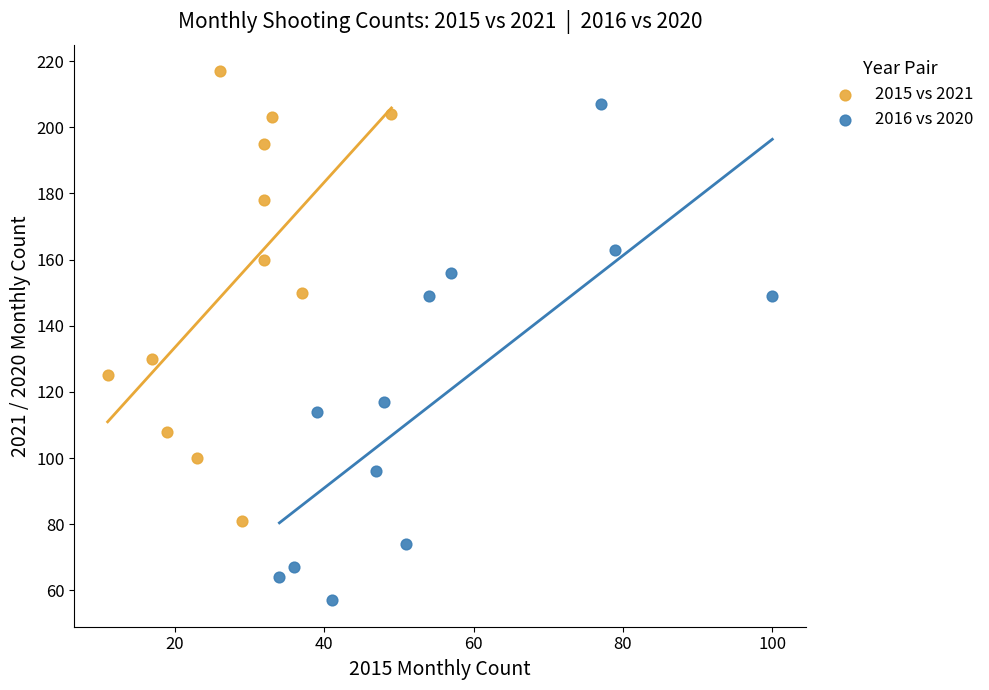

Which series contains the highest Y value?

2015 vs 2021